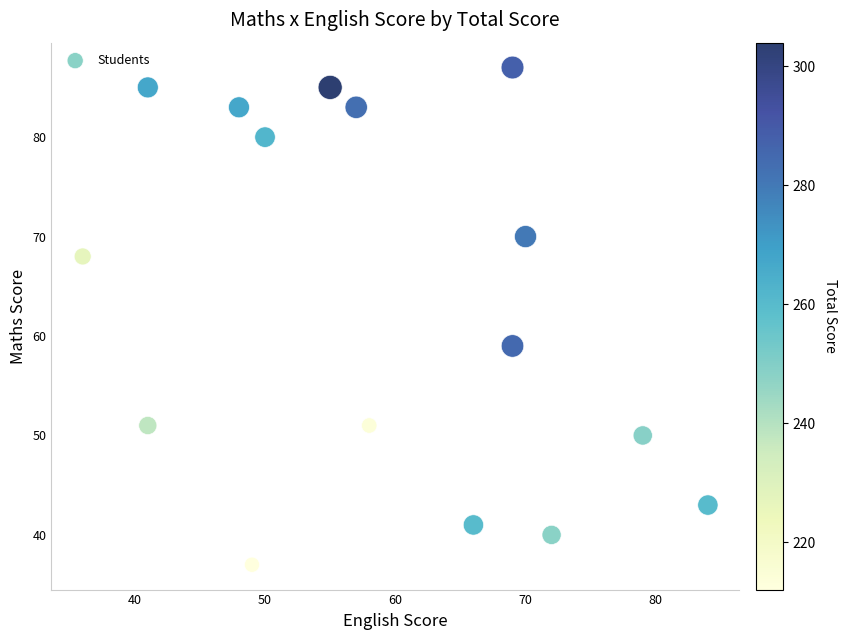

What is the range of X values (max minus min)?

48